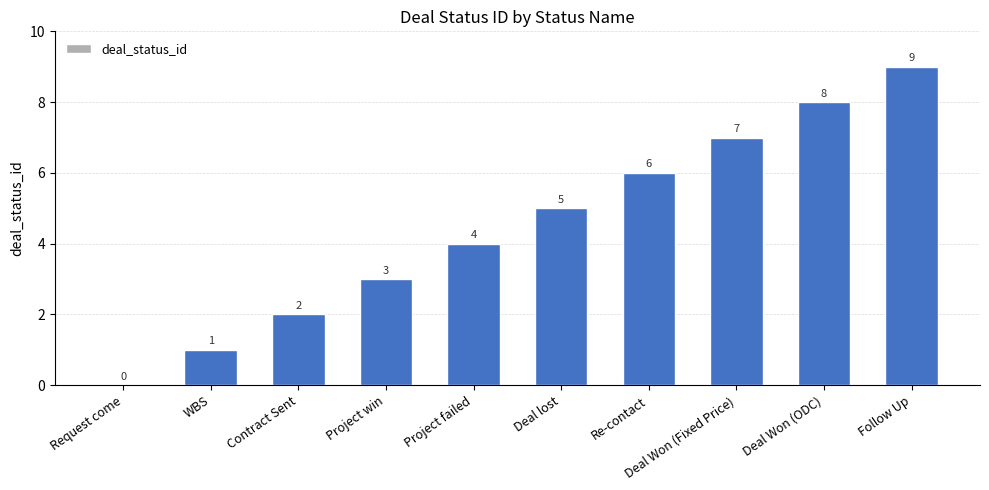

How many values are between 2 and 7?

6